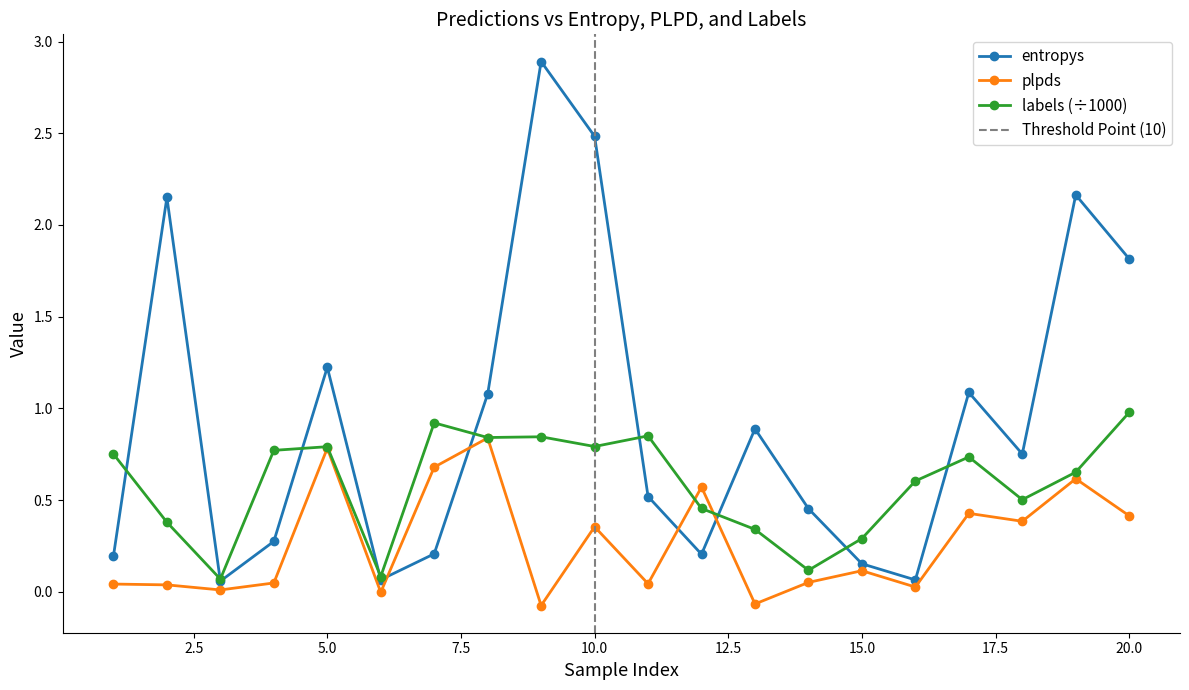

Reading left to right, what are all the values shown in this chart?

entropys: 0.2	2.2	0.1	0.3	1.2	0.1	0.2	1.1	2.9	2.5	0.5	0.2	0.9	0.5	0.2	0.1	1.1	0.8	2.2	1.8
plpds: 0.0	0.0	0.0	0.0	0.8	-0.0	0.7	0.8	-0.1	0.4	0.0	0.6	-0.1	0.1	0.1	0.0	0.4	0.4	0.6	0.4
labels: 0.8	0.4	0.1	0.8	0.8	0.1	0.9	0.8	0.8	0.8	0.8	0.5	0.3	0.1	0.3	0.6	0.7	0.5	0.7	1.0